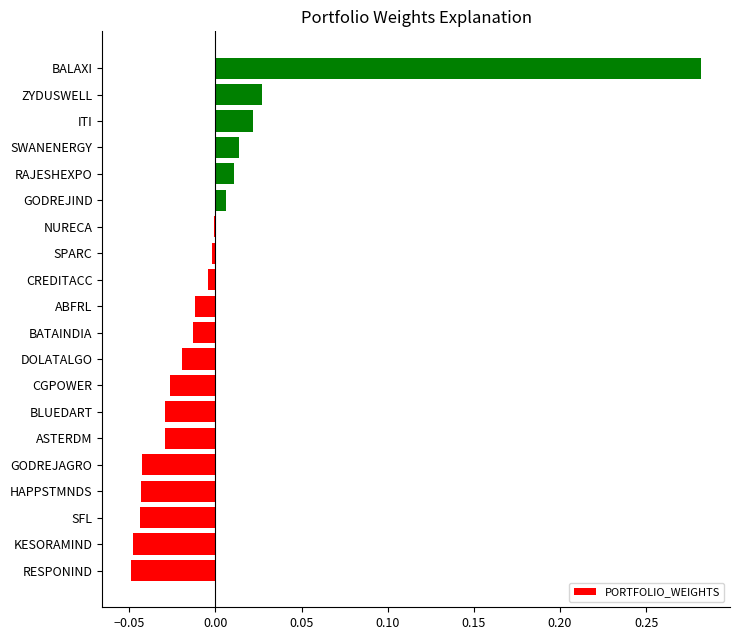

True or false: the data shows -0.0 at GODREJAGRO.

True